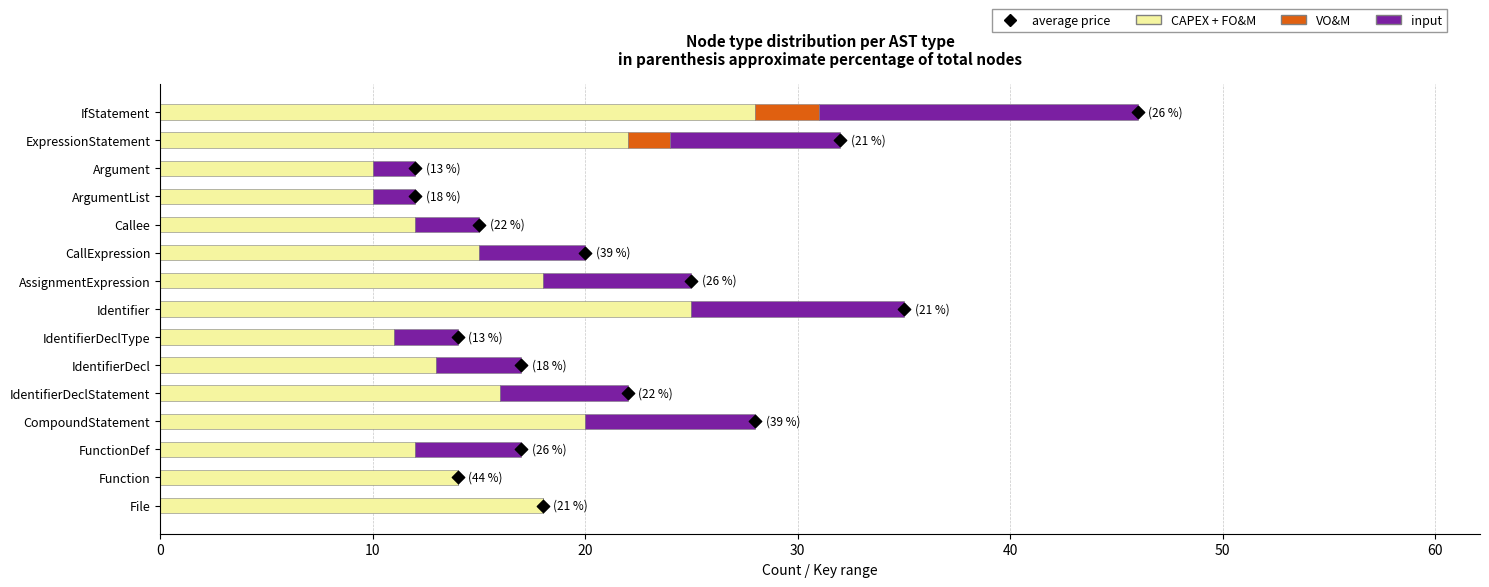

Which series contains the lowest Y value?

VO&M